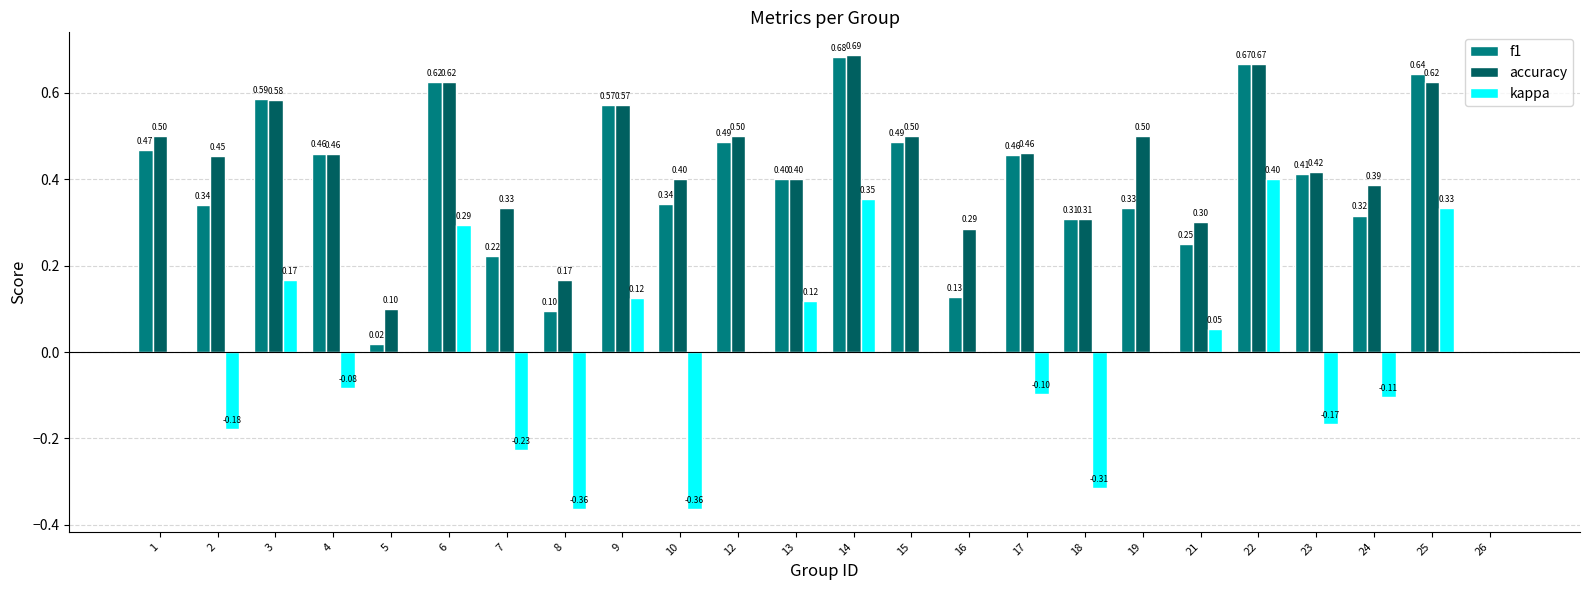

What is the sum of the kappa values at 9 and 3?

0.3